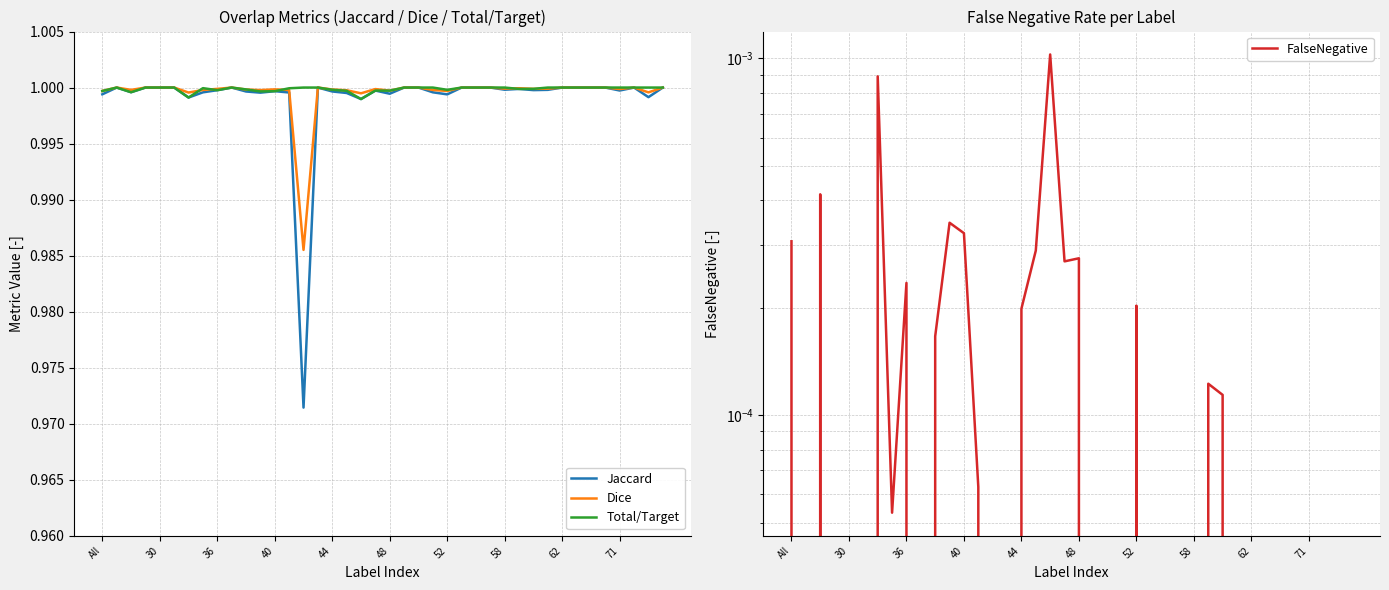

What are all the series names shown in the legend?

Jaccard, Dice, Total/Target, FalseNegative